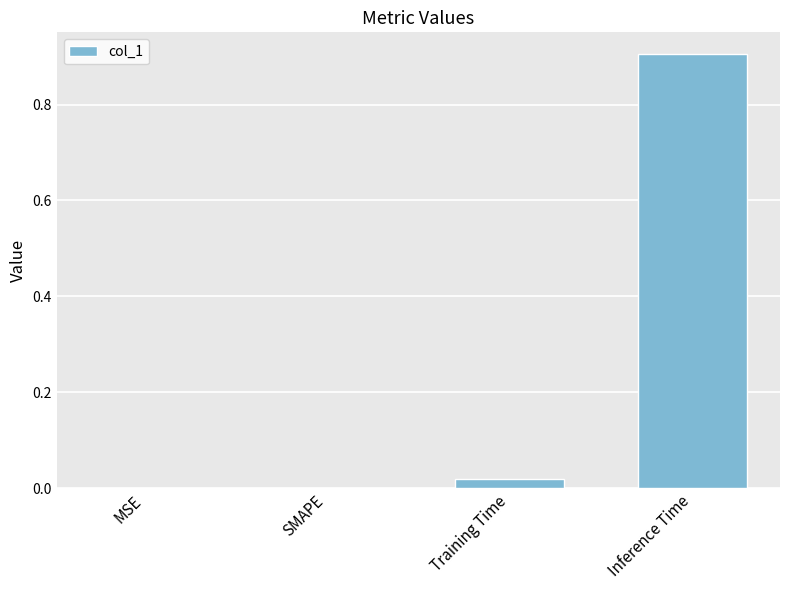

What is the change in value from MSE to Inference Time?

+0.9